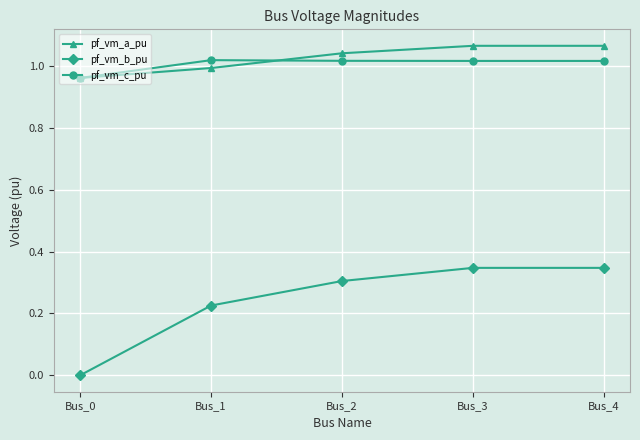

Is the value of pf_vm_b_pu at Bus_0 greater than the value of pf_vm_c_pu at Bus_2?

No